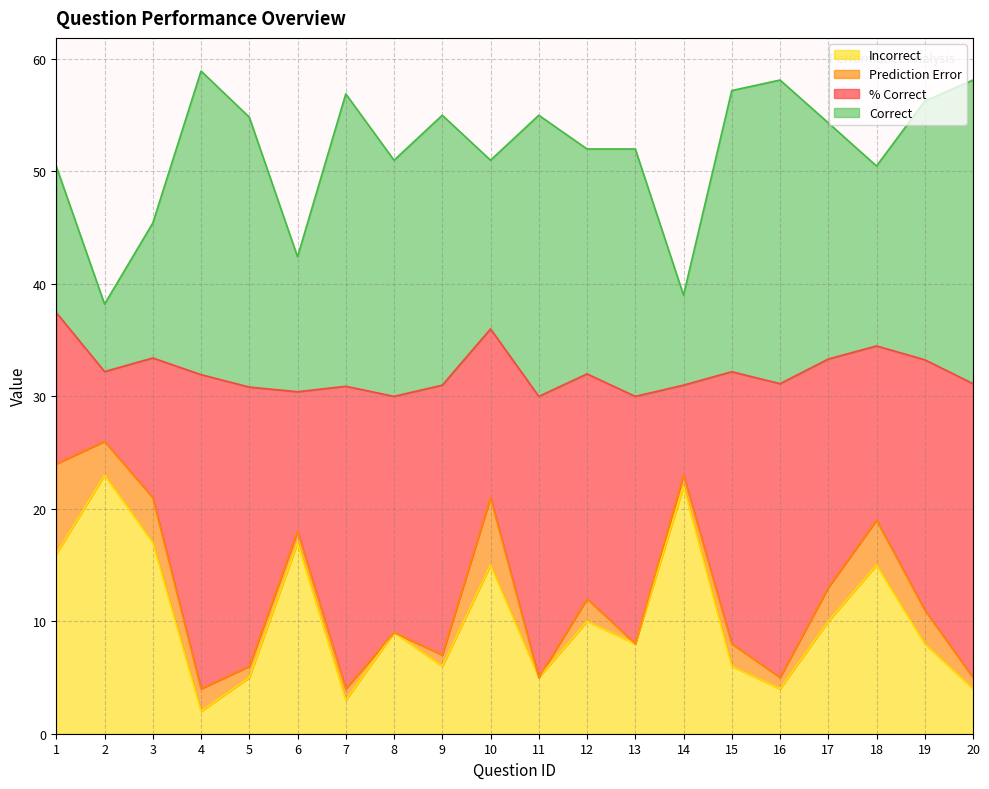

True or false: Prediction Error and % Correct cross at least once.

False